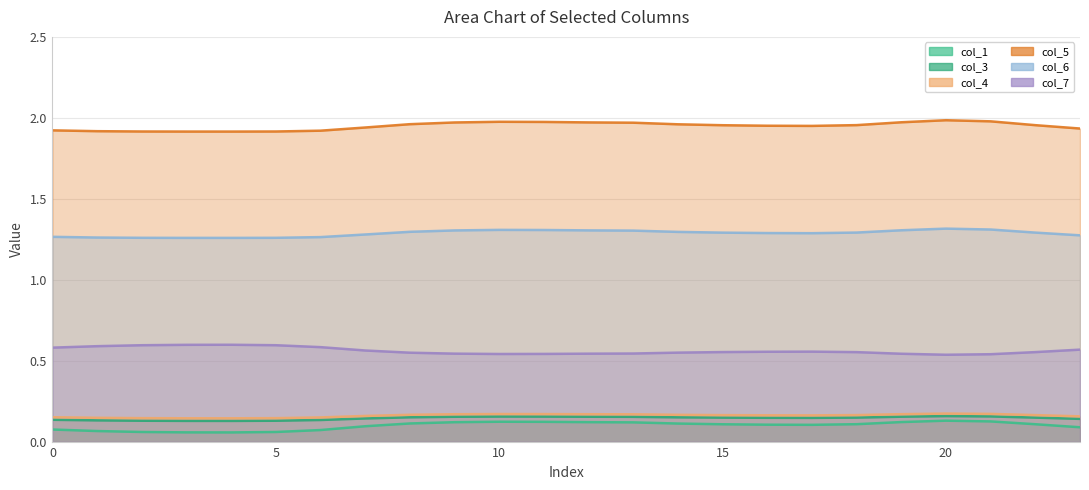

True or false: col_3 and col_1 cross at least once.

False